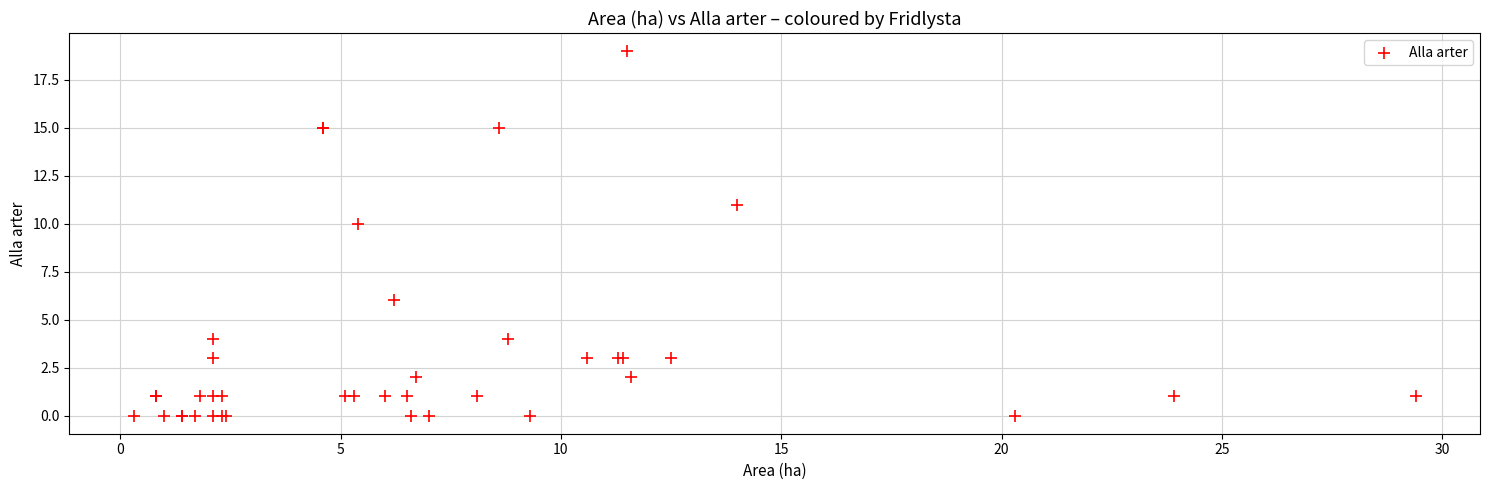

What Y value in the scatter plot is closest to 9?

10